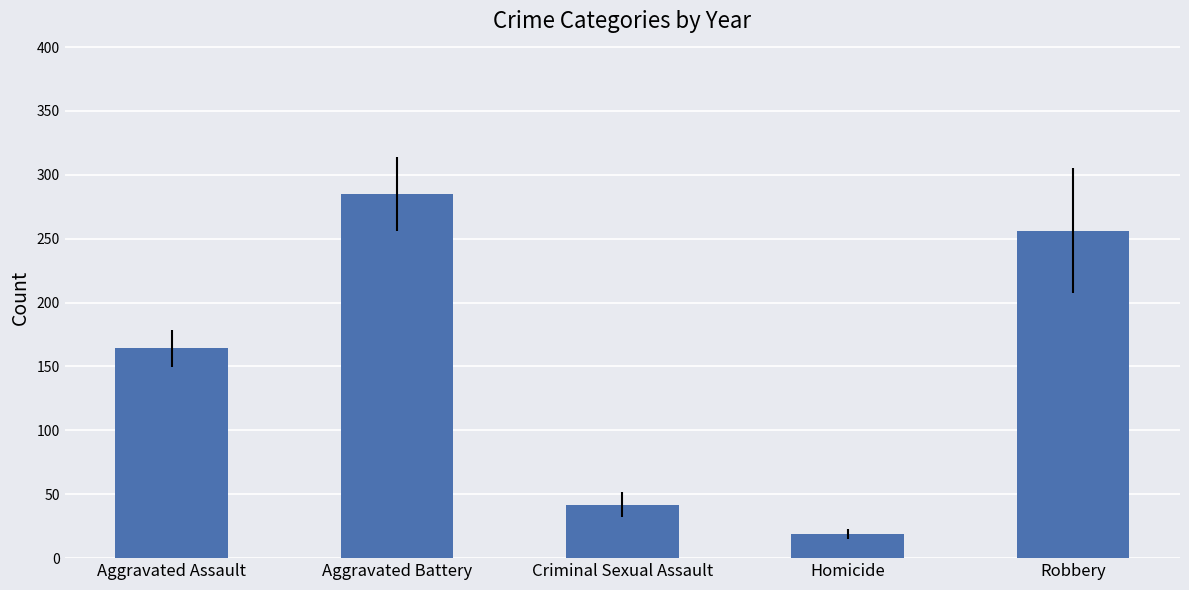

What is the average value?

153.3